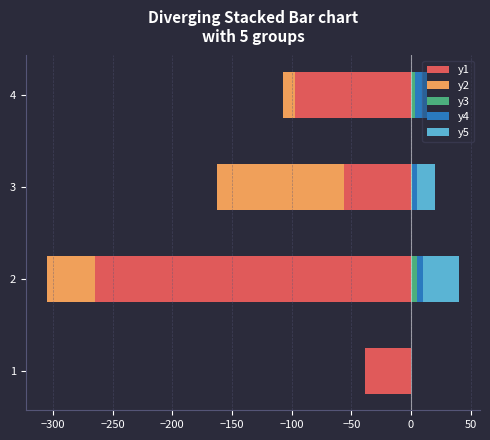

What is the value of the y5 bar at the 2nd from the left?

30.7